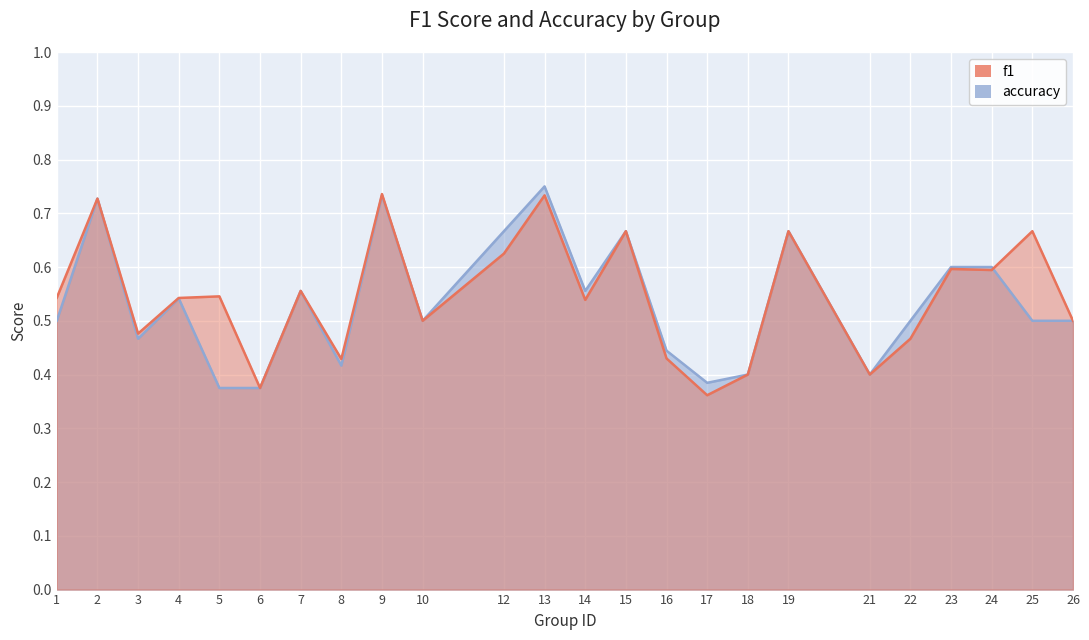

True or false: f1 and accuracy cross at least once.

True